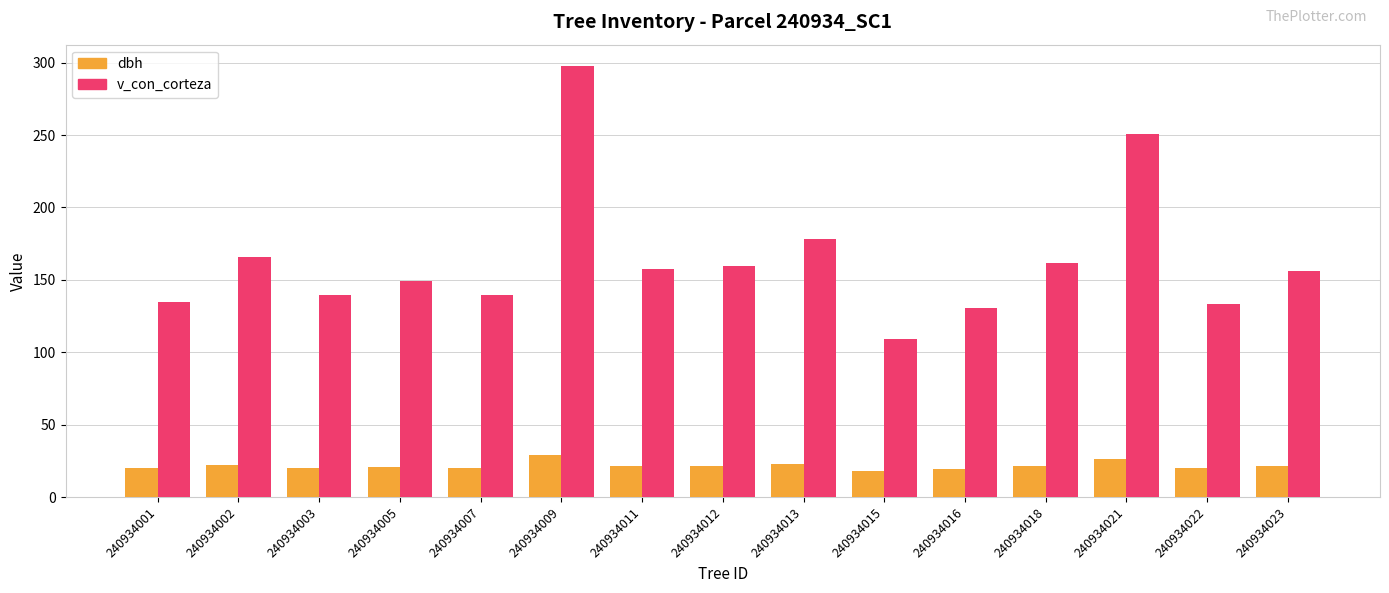

What is the greatest value displayed?

297.6